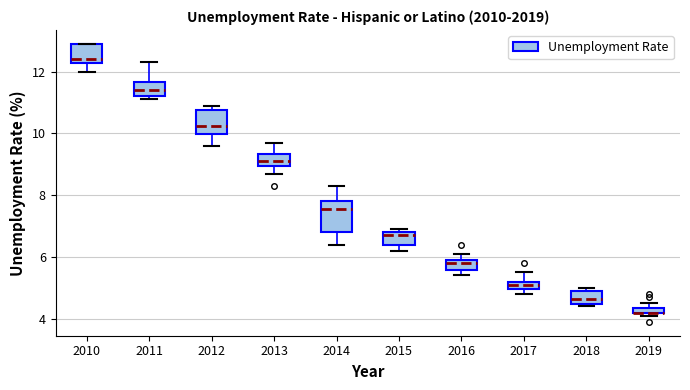

Comparing the boxes themselves (not the whiskers), which one is the tallest?

2014